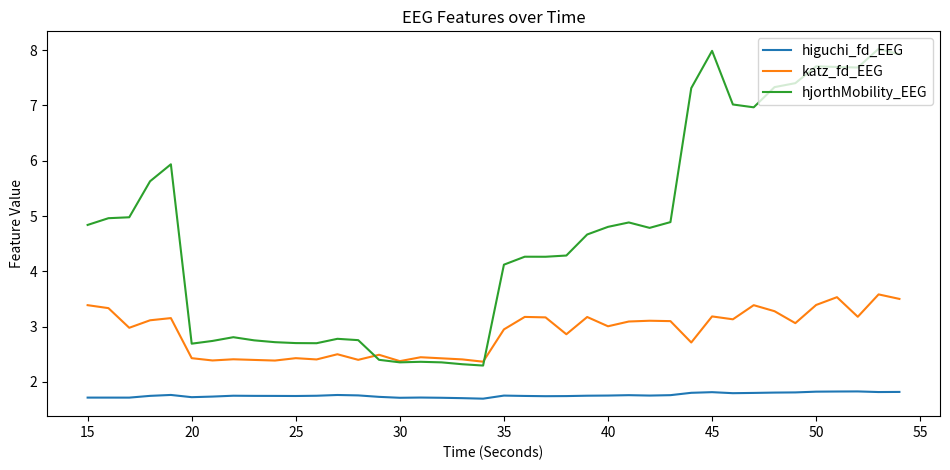

List the series in order of their peak value, lowest first.

higuchi_fd_EEG, katz_fd_EEG, hjorthMobility_EEG